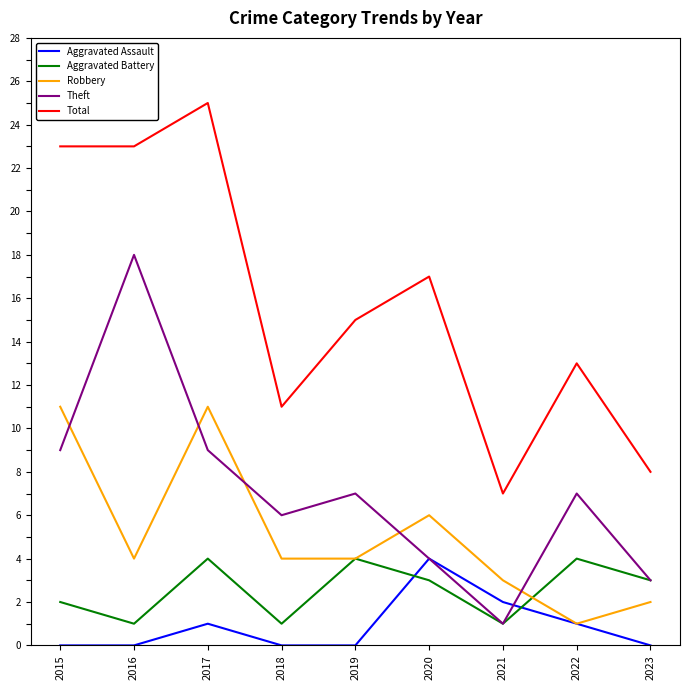

Does the chart have visible grid lines?

No